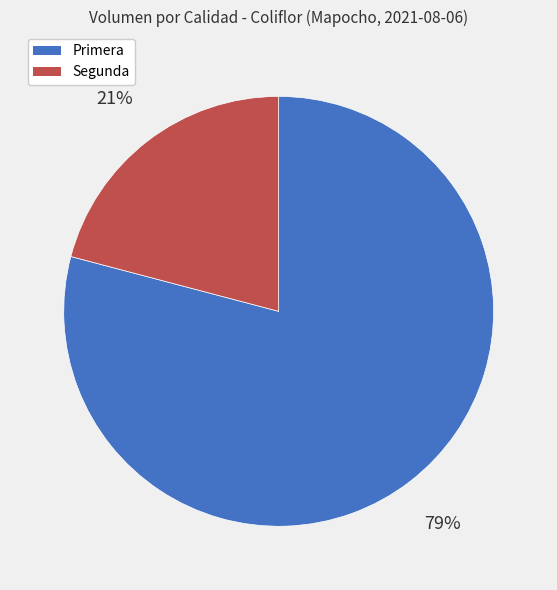

Combined, do Primera and Segunda account for over 50%?

Yes